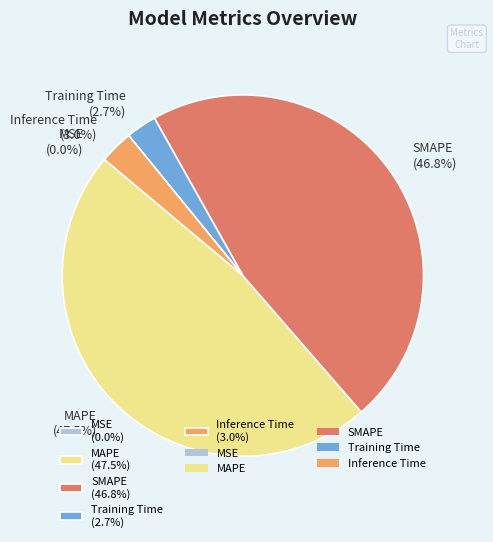

What portion of the pie excludes Training Time (2.7%)?

97.3%